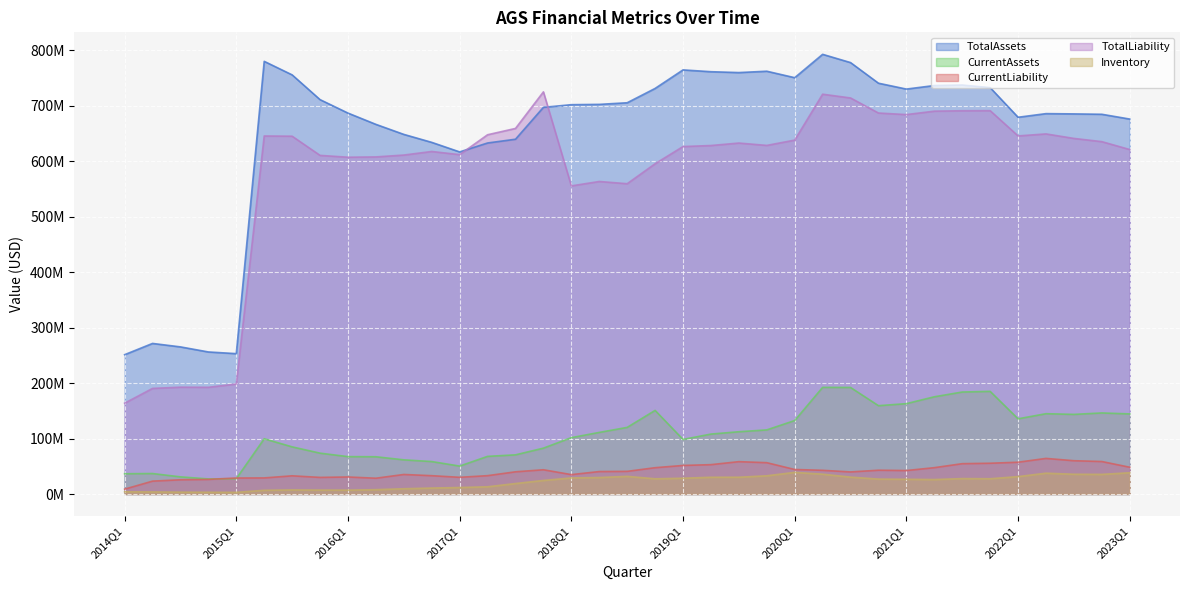

At 2020Q4, list the series in order from smallest to largest.

Inventory, CurrentLiability, CurrentAssets, TotalLiability, TotalAssets